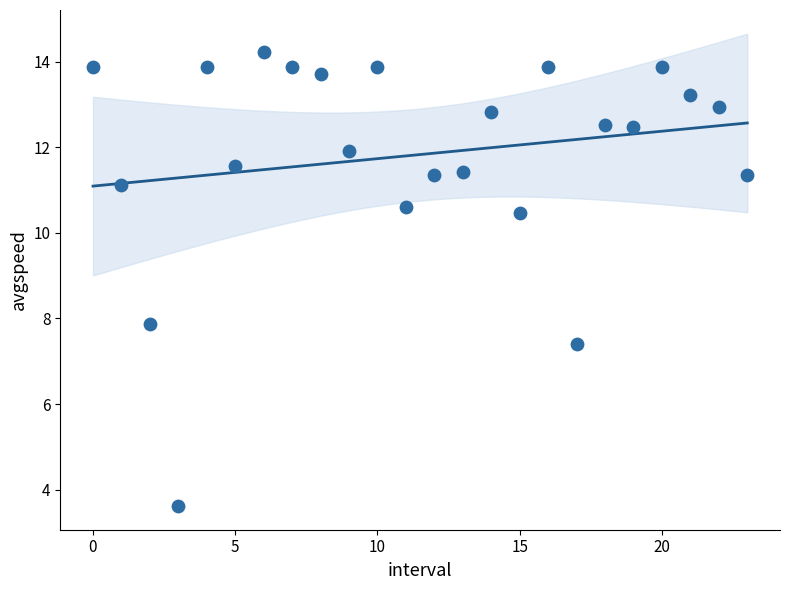

What Y value in the scatter plot is closest to 8?

7.9